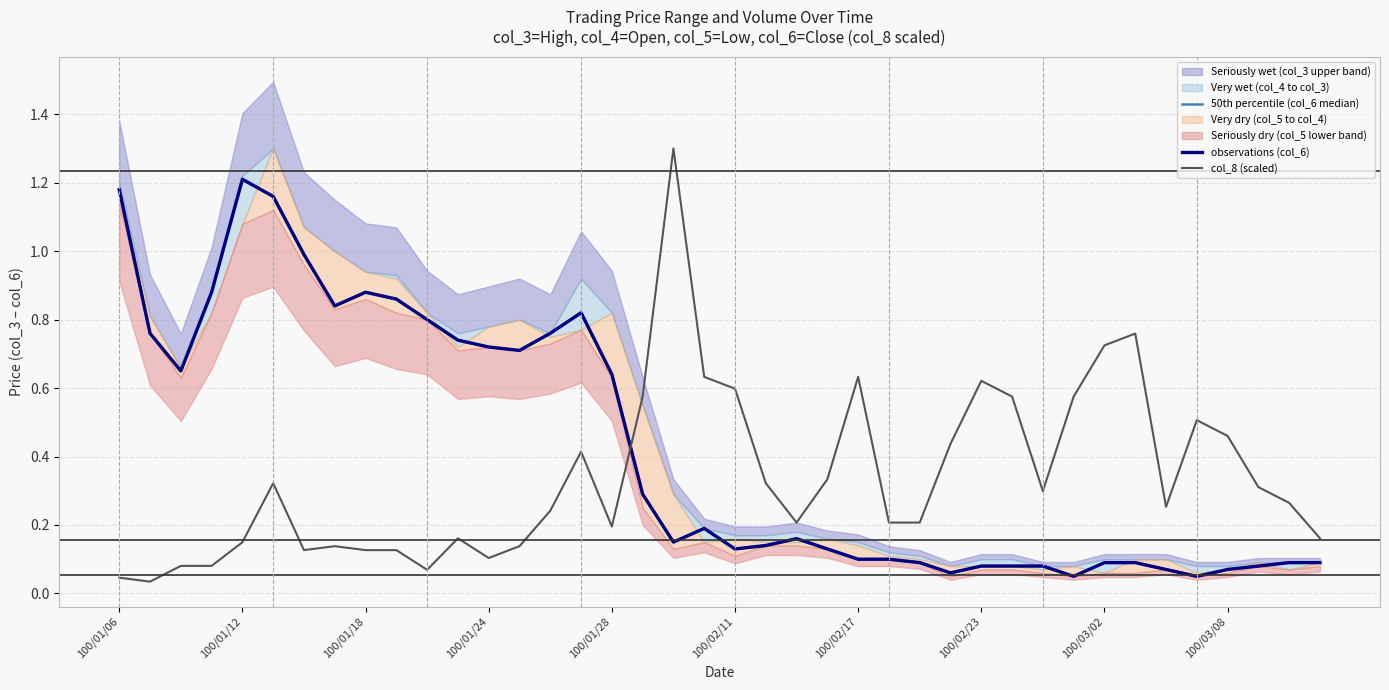

Does the chart have visible grid lines?

Yes